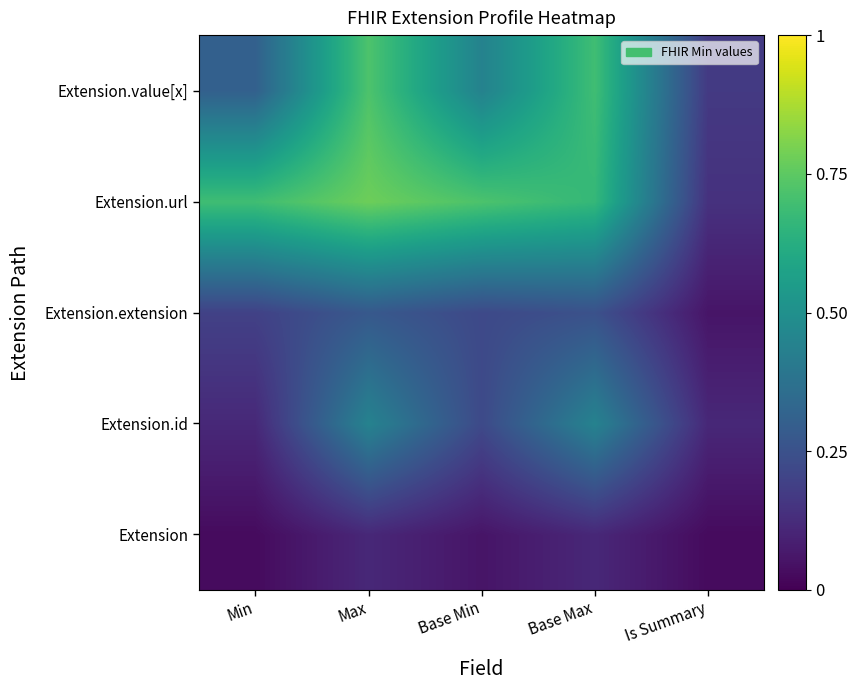

List the series in order of their peak value, highest first.

Extension.url, Extension.value[x], Extension.id, Extension.extension, Extension